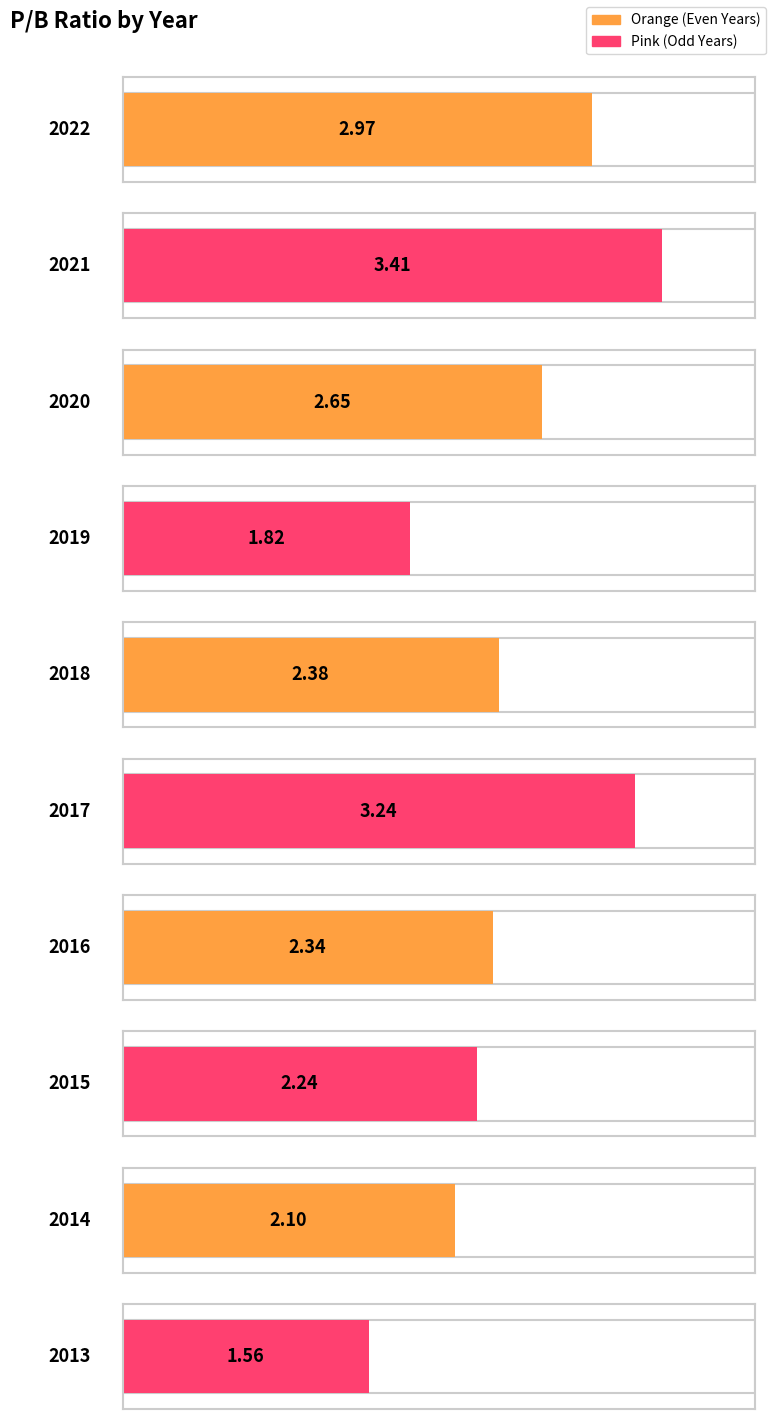

List the labels in order of value, largest first.

2021, 2017, 2022, 2020, 2018, 2016, 2015, 2014, 2019, 2013